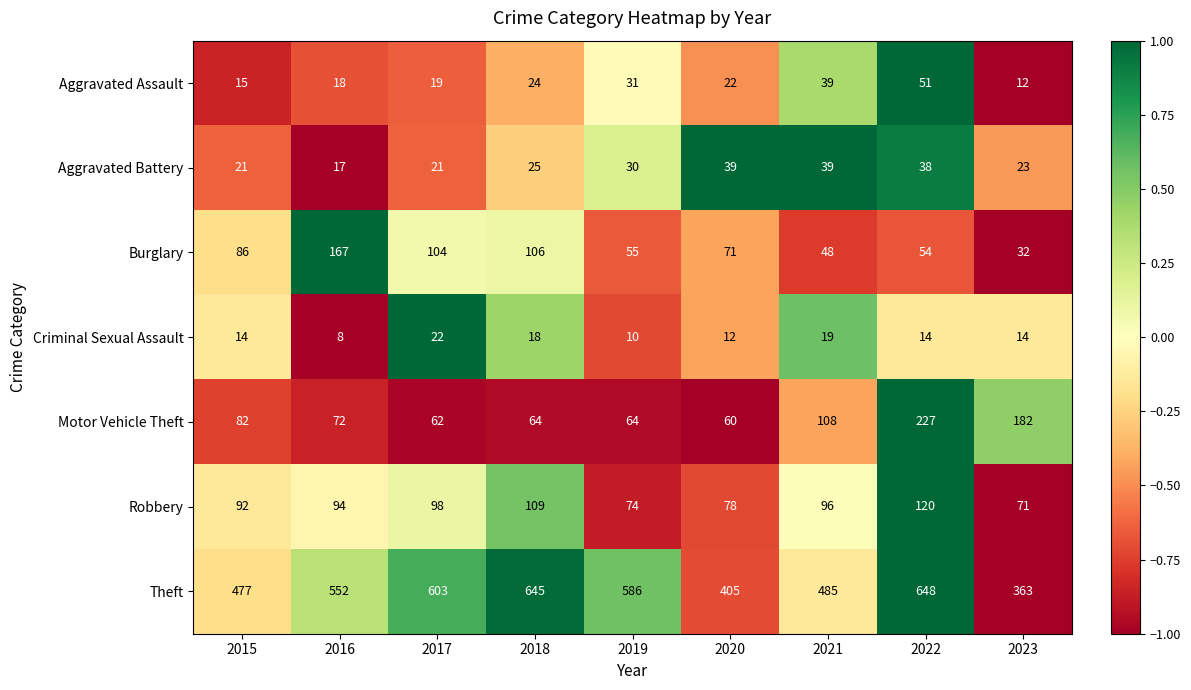

At 2016, list the series in order from largest to smallest.

Theft, Burglary, Robbery, Motor Vehicle Theft, Aggravated Assault, Aggravated Battery, Criminal Sexual Assault